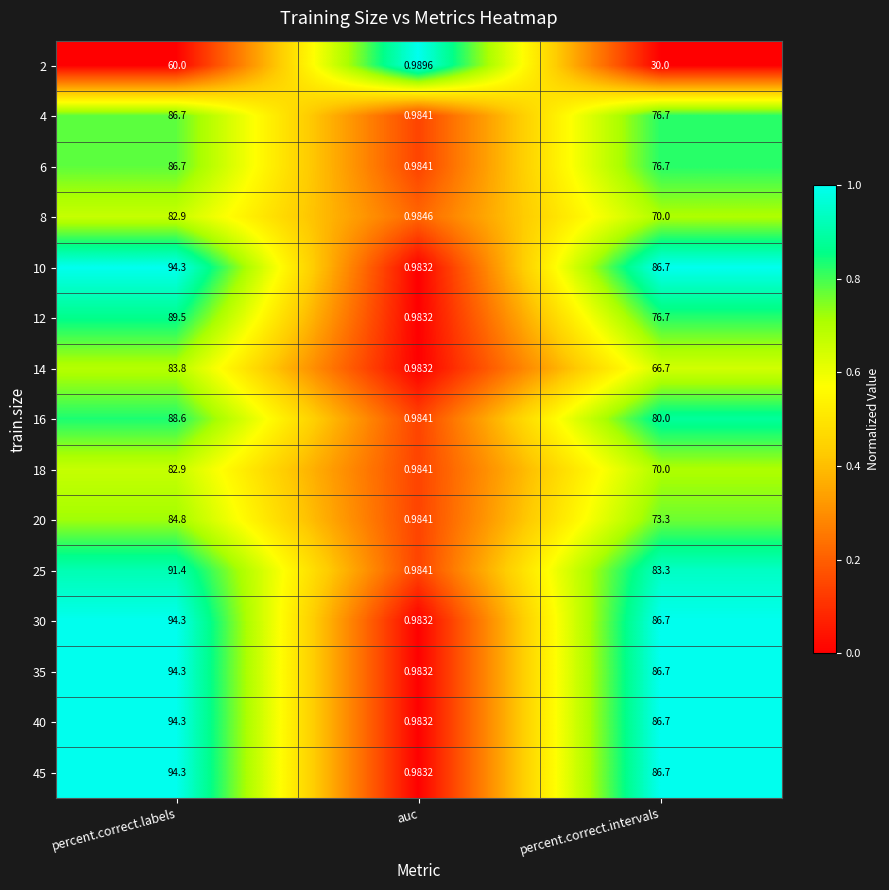

At which label does 8 first exceed 70?

percent.correct.labels